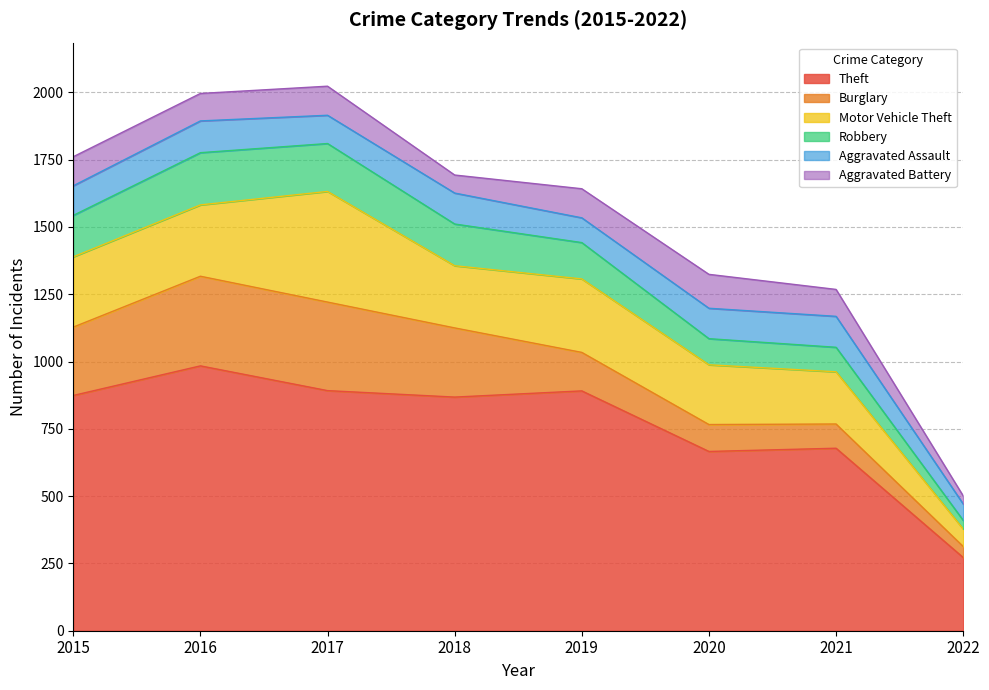

Which label corresponds to the smallest value in the chart?

2022